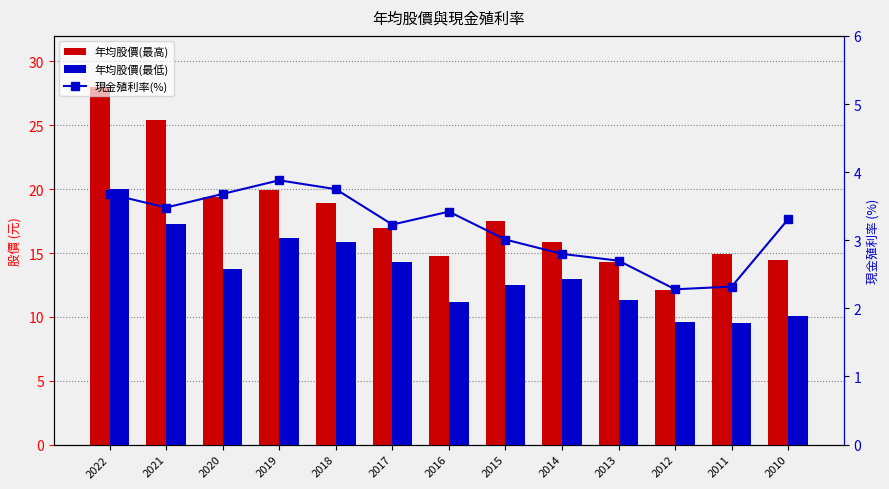

Is it true that 年均股價(最高) equals 14.8 at 2016?

True